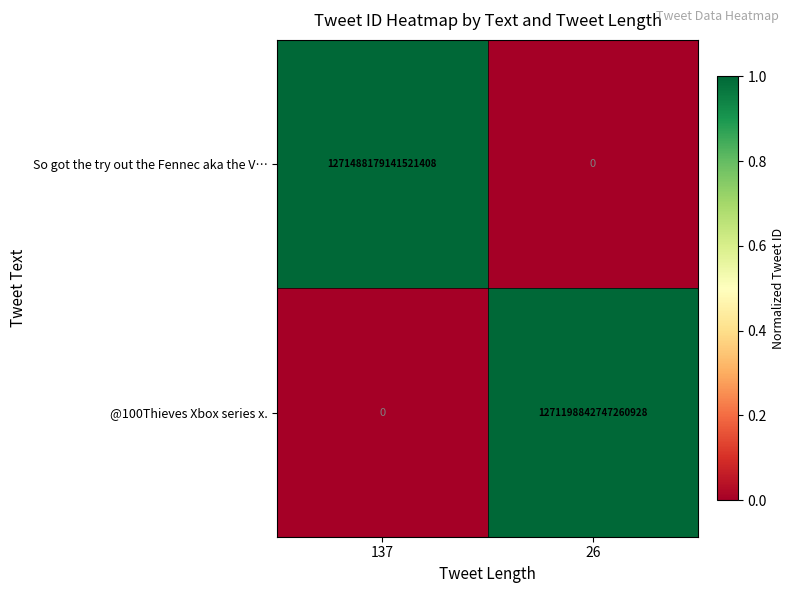

Which label corresponds to the largest value in the chart?

137